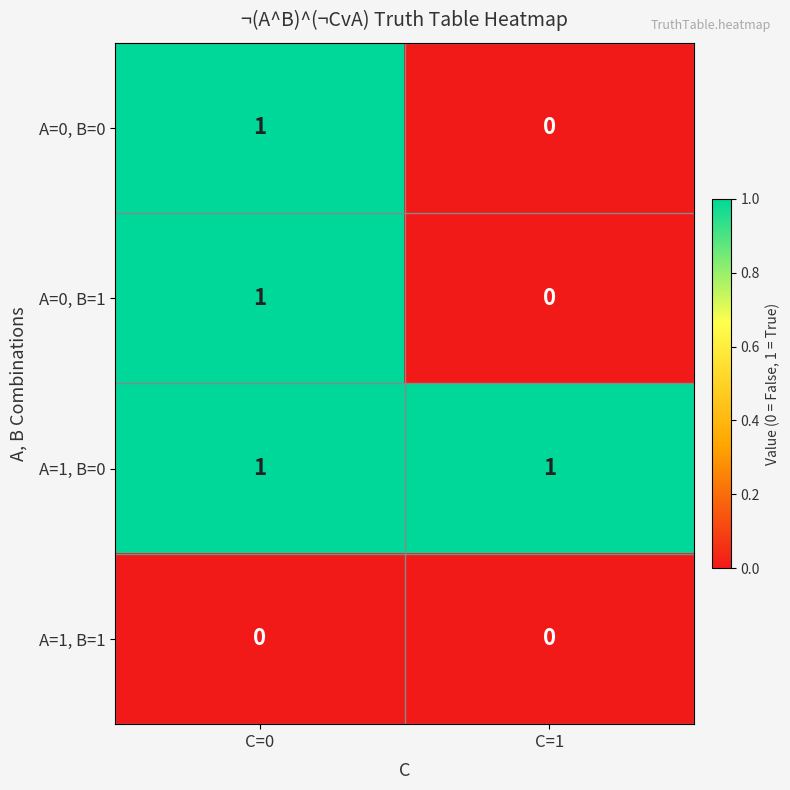

Which category has the lowest value in the A=0, B=0 series?

C=1